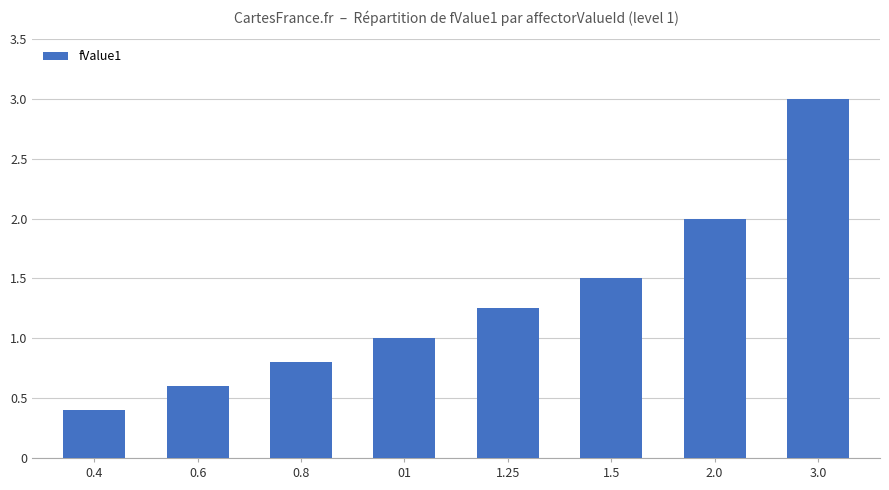

What is the change in value from 0.4 to 1.5?

+1.1